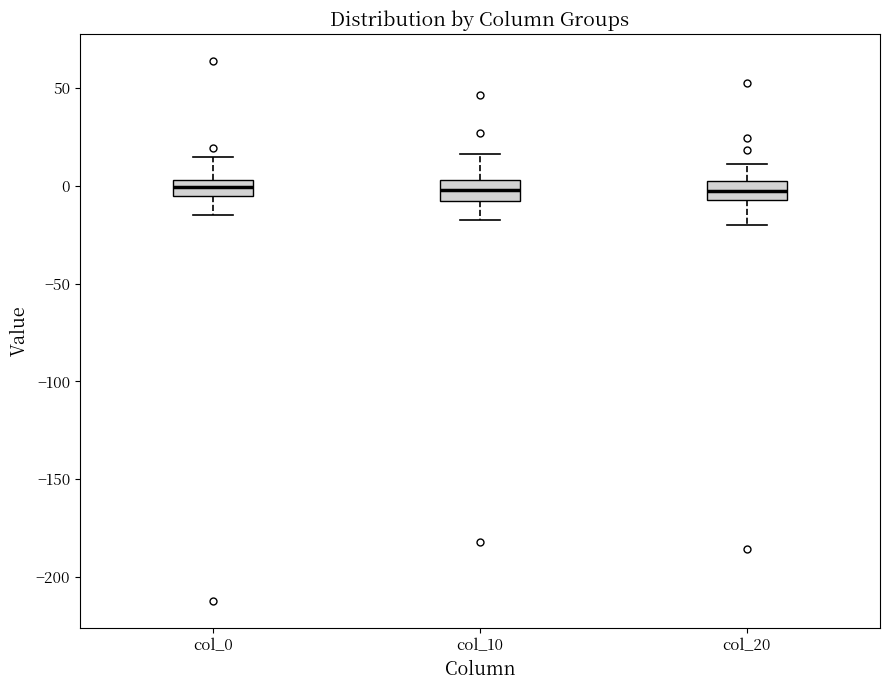

Reading left to right, transcribe this box plot: for each box, give where its median line is, the range the box spans, and where its two whiskers end, as read against the y-axis. The values are not printed on the chart, so give them approximately, as read against the axis.

col_0: median 0, box -5 to 5, whiskers -15 to 15
col_10: median 0, box -10 to 5, whiskers -15 to 15
col_20: median -5 (inside the box), box -5 to 0, whiskers -20 to 10